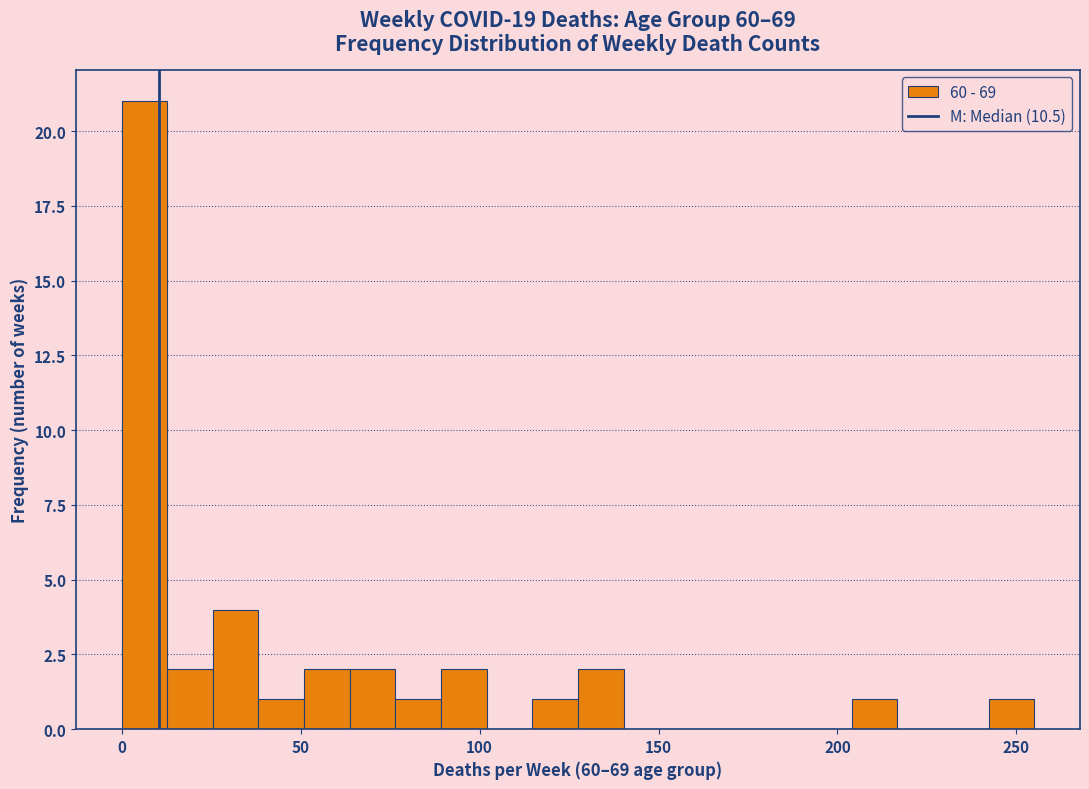

Read against the x-axis, roughly where is the centre of the tallest bar?

5